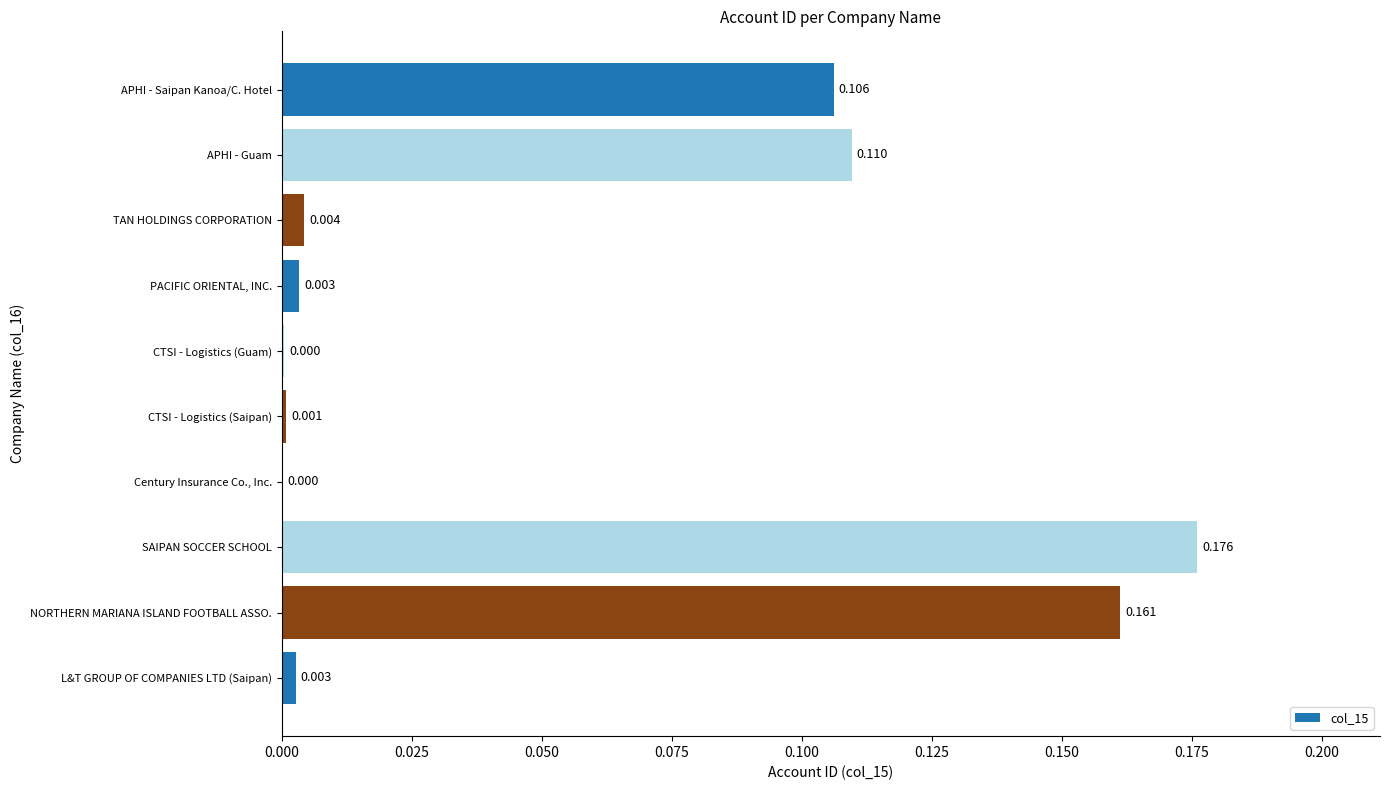

At which category does the chart reach its peak across all series?

SAIPAN SOCCER SCHOOL